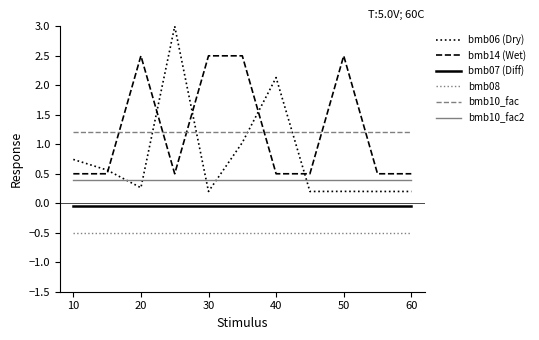

What is the smallest value displayed?

-0.5